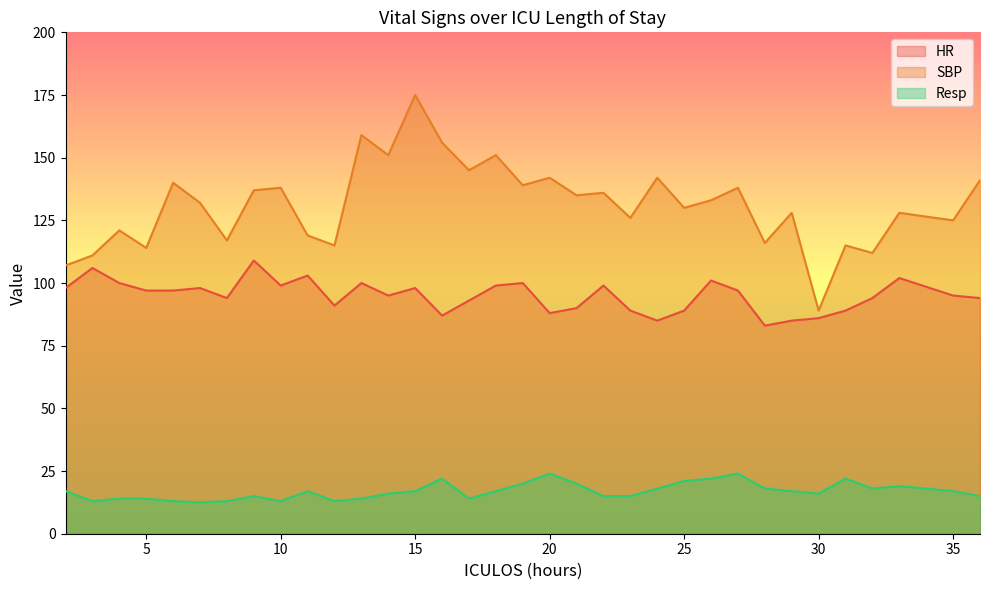

Read the Resp value at 10.

13.0